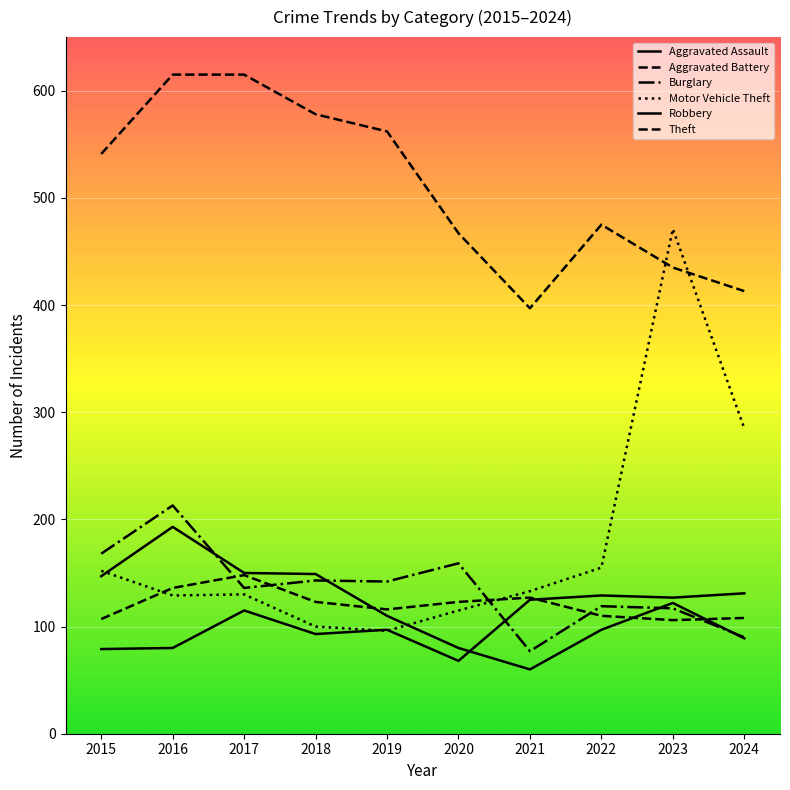

Does the chart display data point markers on the line(s)?

No